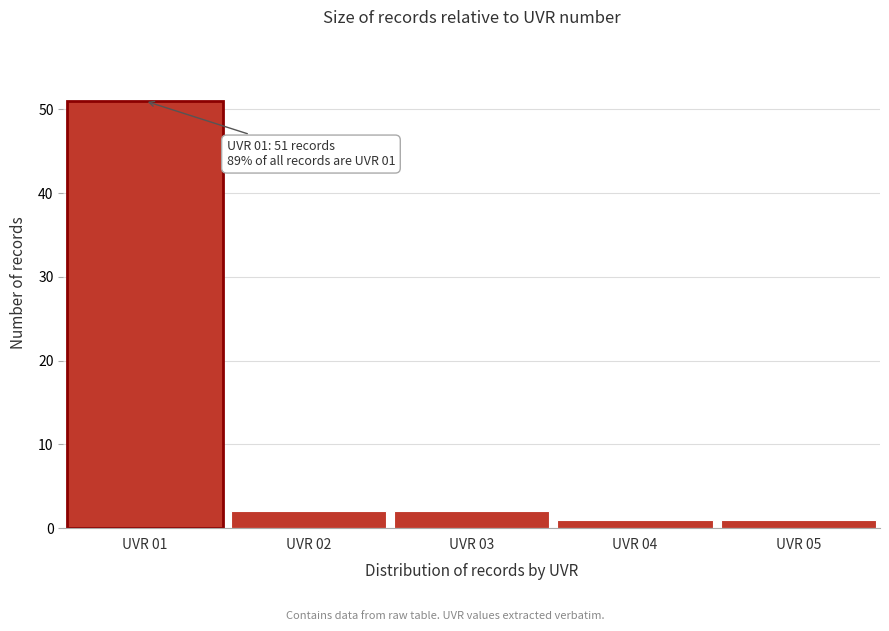

Reading left to right, list all the values displayed in this chart.

UVR 01=51	UVR 02=2	UVR 03=2	UVR 04=1	UVR 05=1